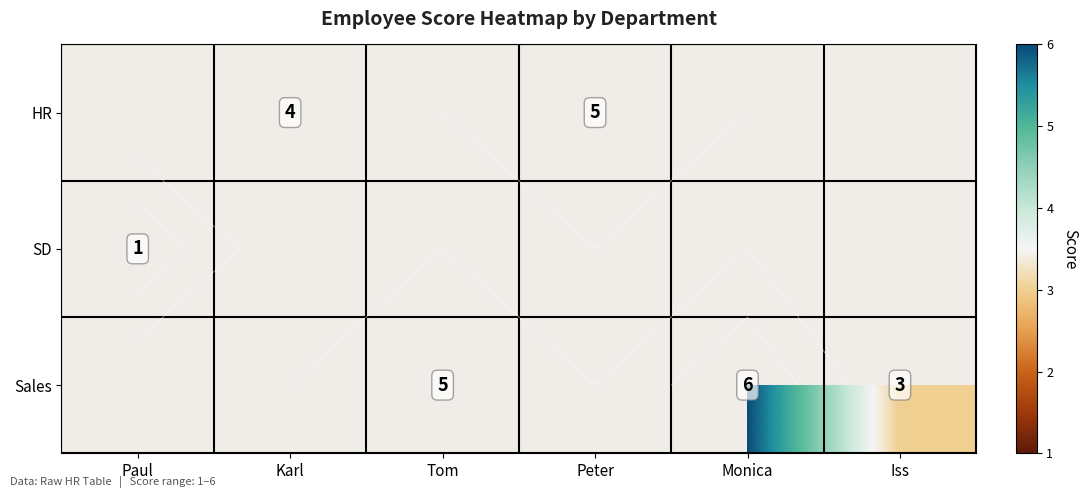

Is it true that Sales equals 4.5 at Iss?

False